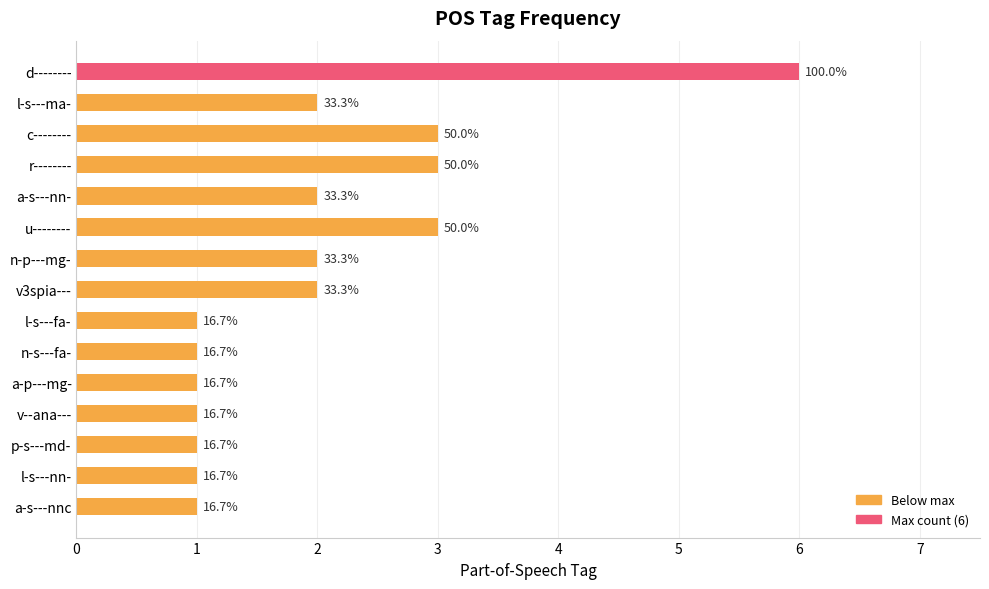

Where is the data nearest to the value 3?

c--------